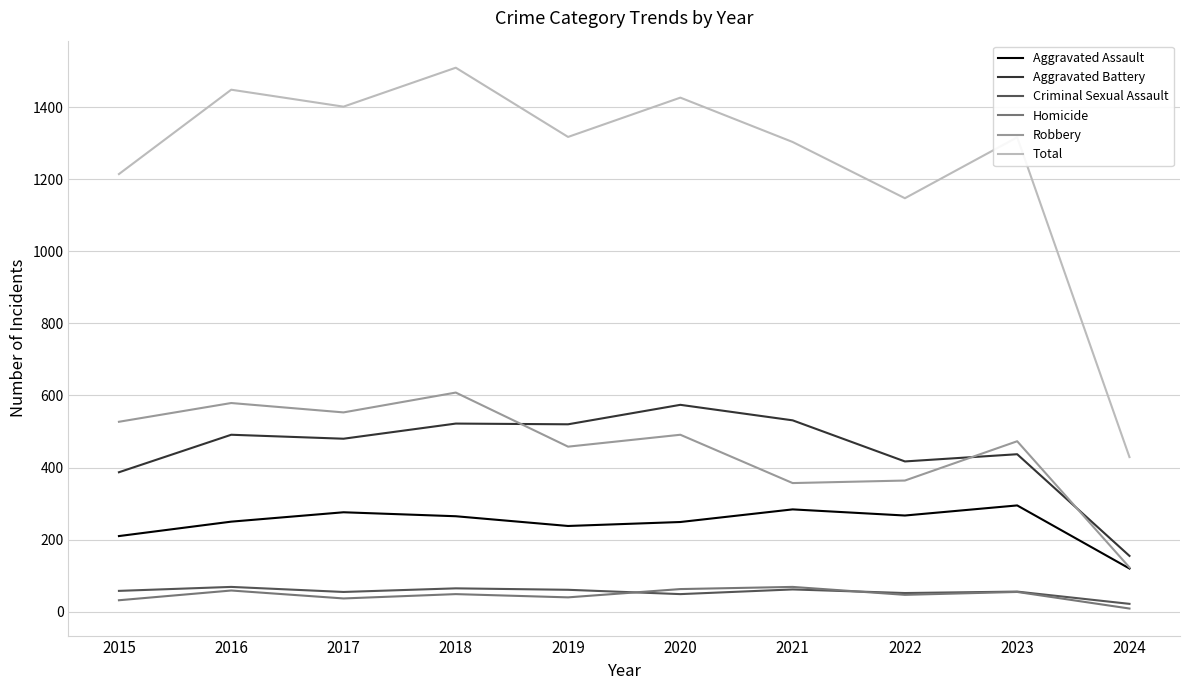

What is the difference between the second highest and minimum values in the Aggravated Assault series?

164